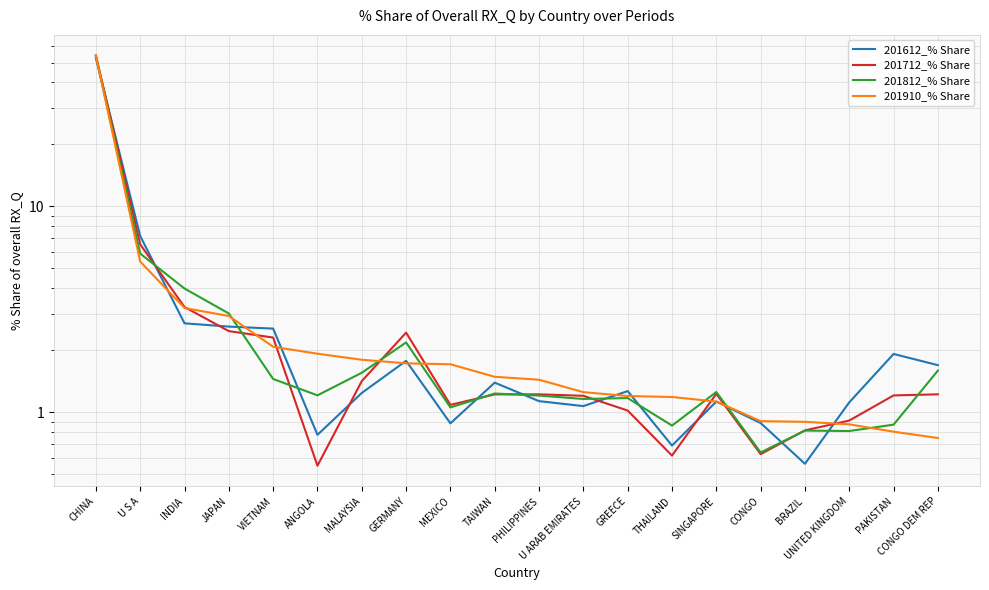

Which has a higher value, JAPAN or GREECE?

JAPAN